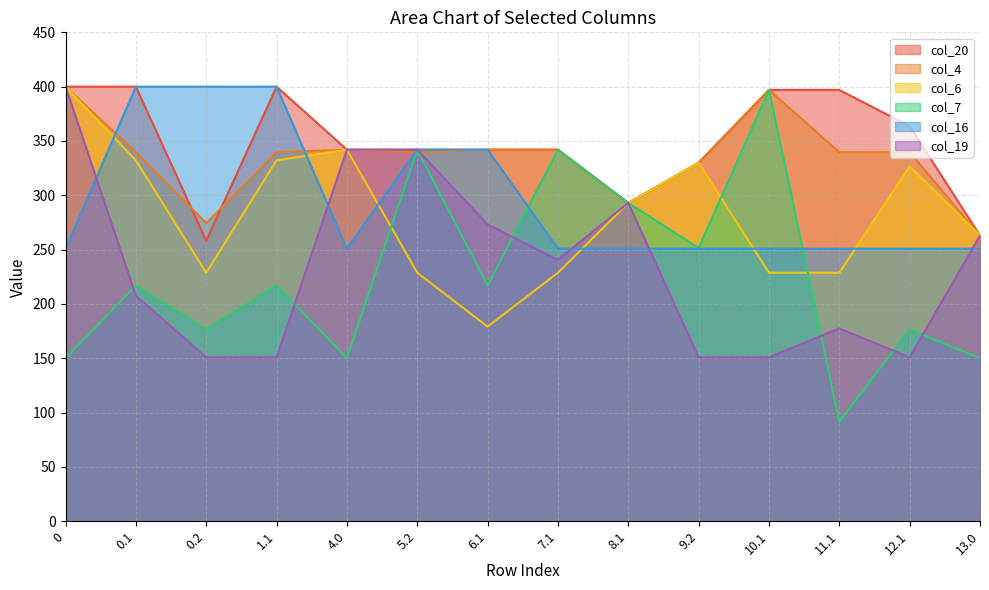

Where do col_6 and col_7 first cross each other?

4.0 and 5.2